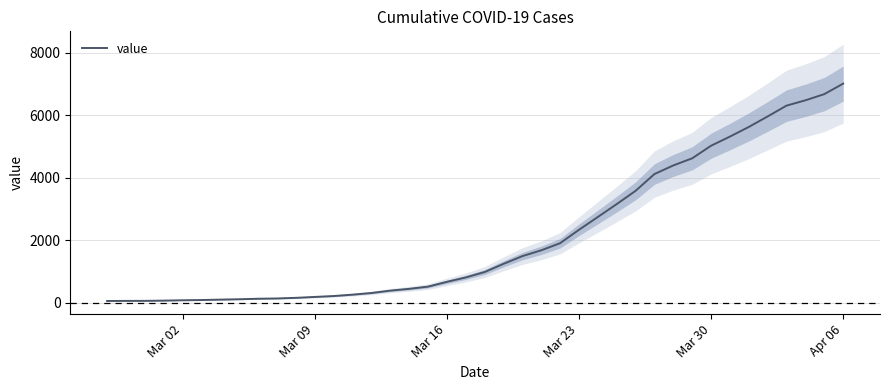

Which category has the highest value in the value series?

Apr 06